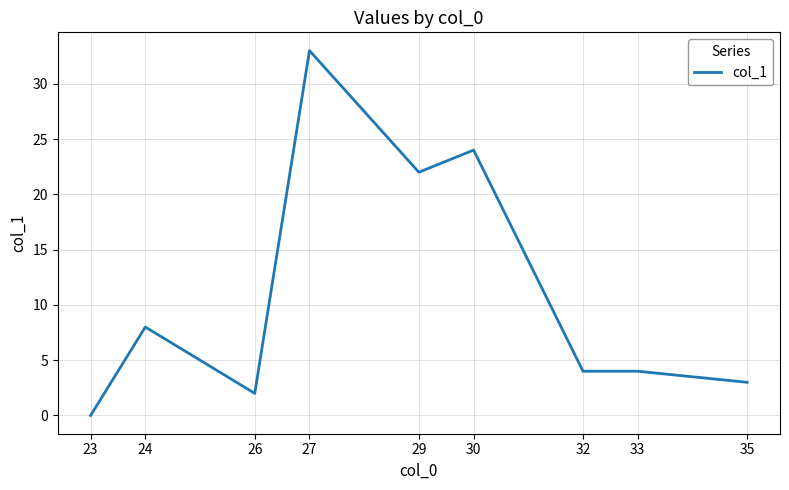

At which label does the data first exceed 4?

24